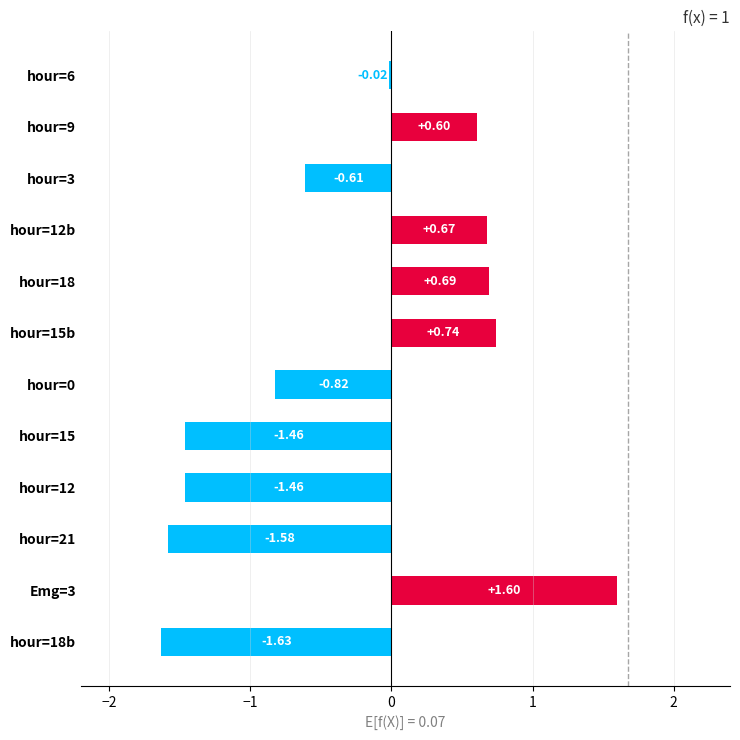

What is the difference between the values at hour=3 and hour=6?

0.6